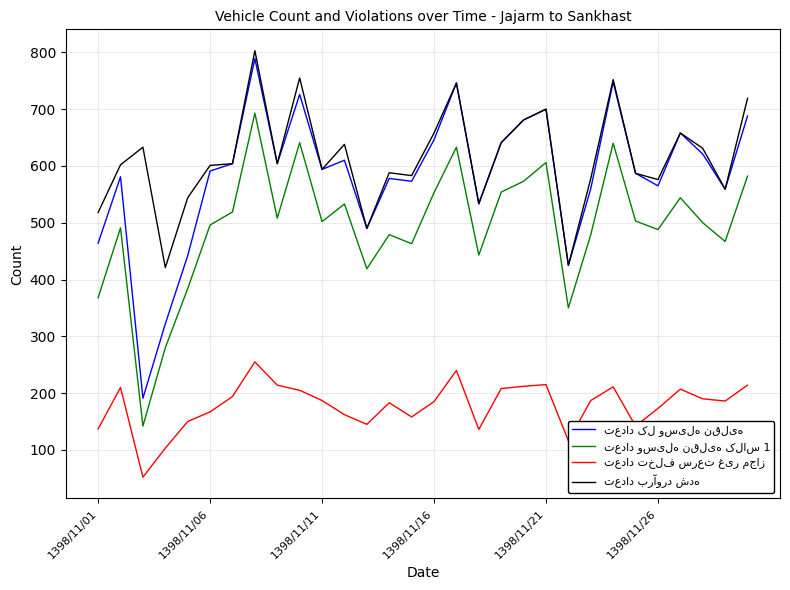

What is the greatest value displayed?

803